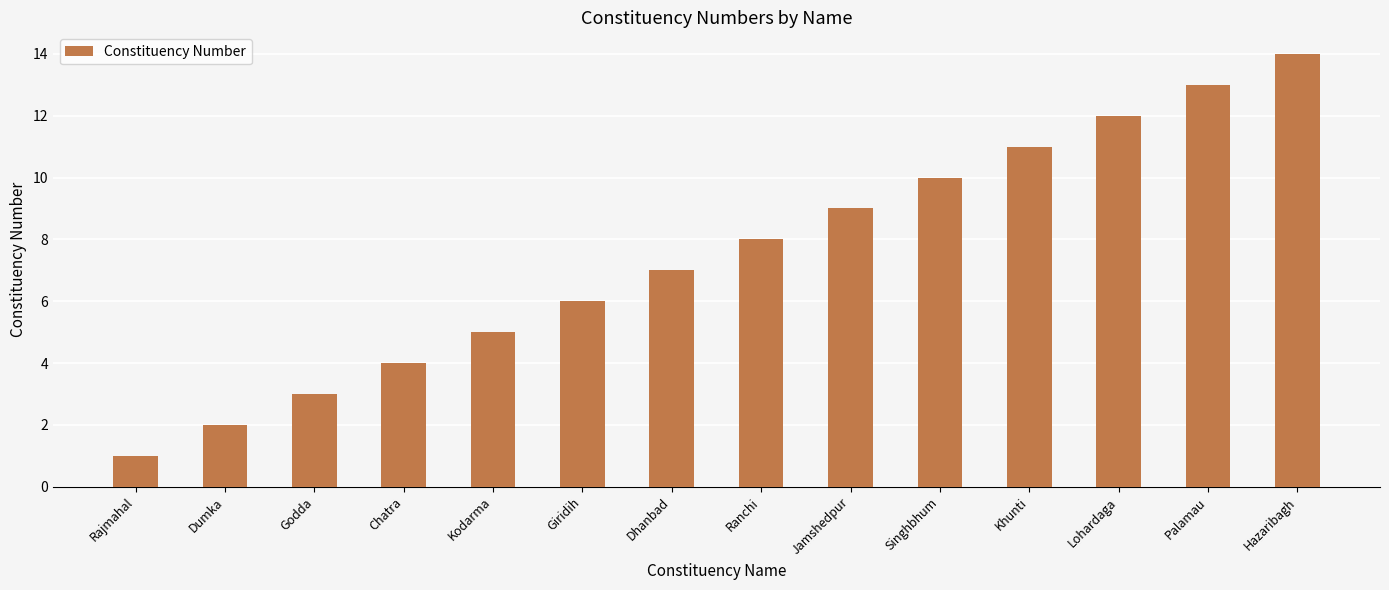

What is the label of the 13th bar from the right?

Dumka